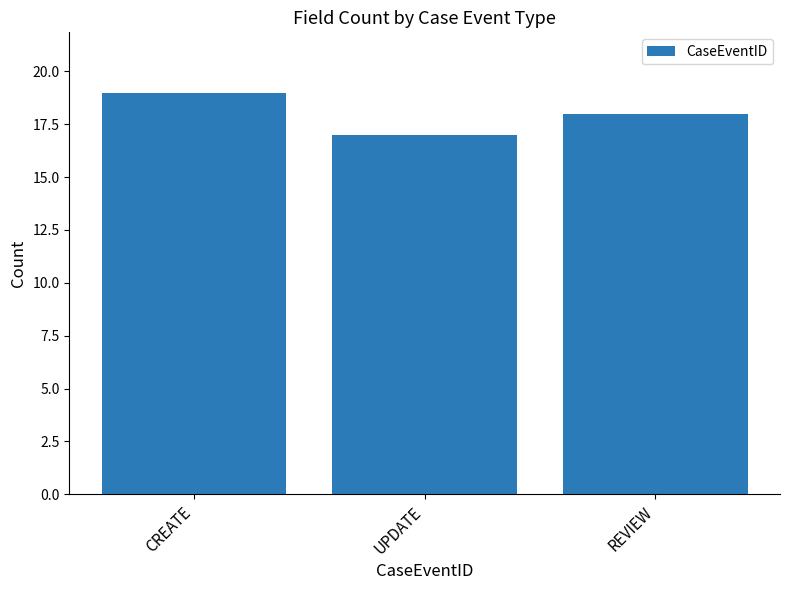

Count the values in the range 17 to 19.

3